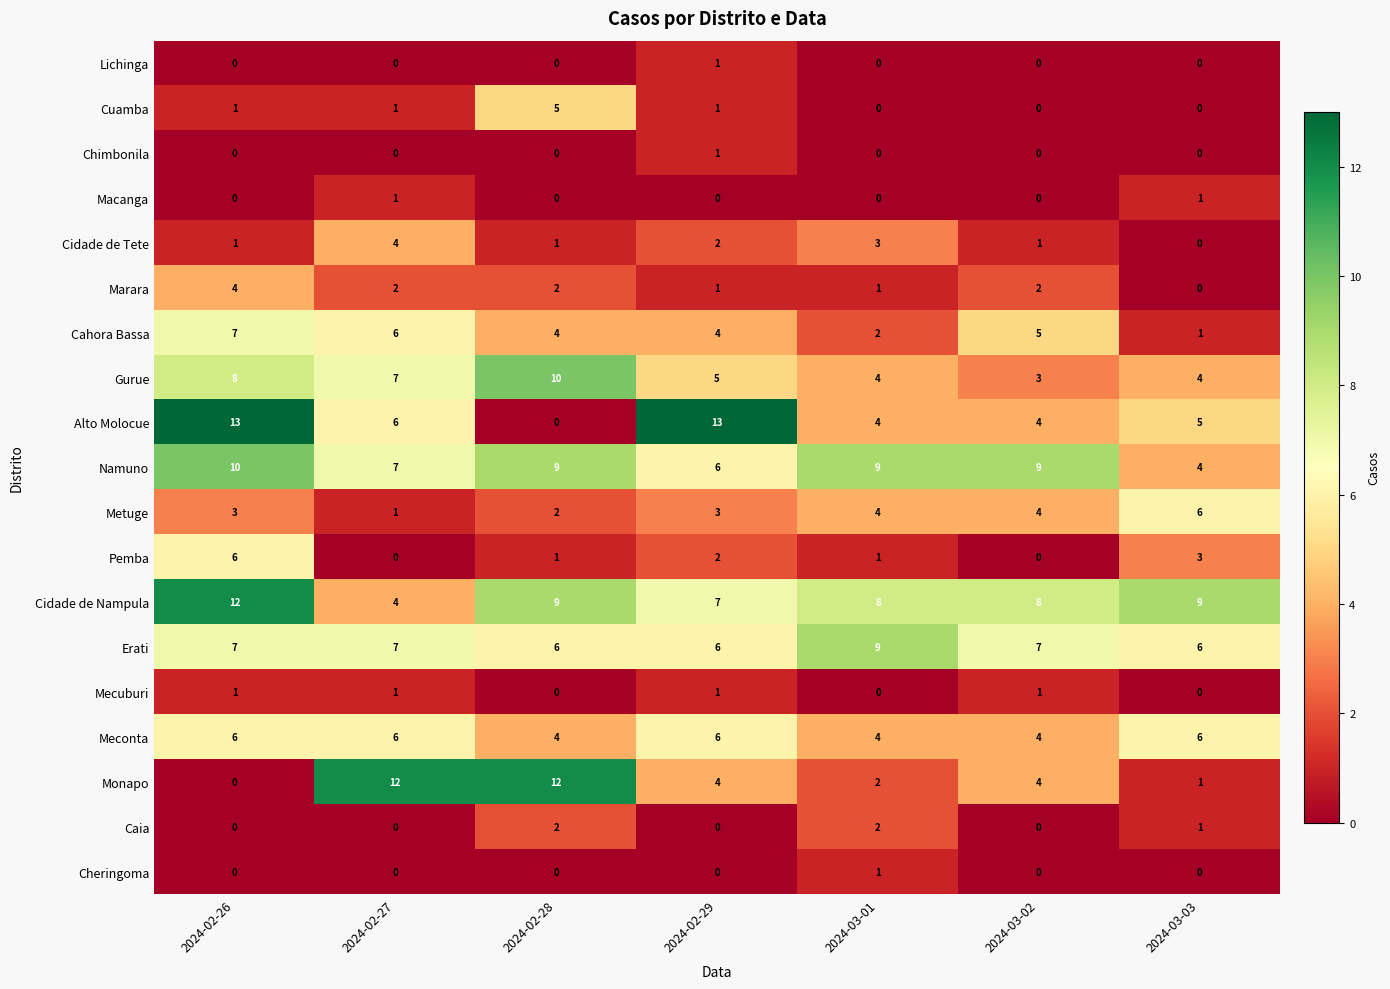

What is the minimum value for Cidade de Nampula?

4